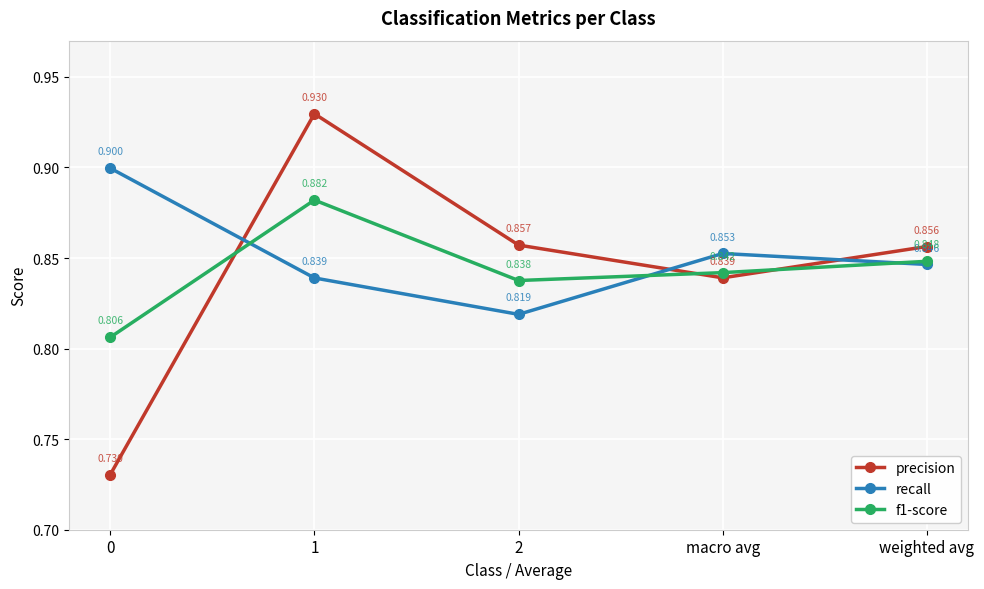

Does the chart display data point markers on the line(s)?

Yes